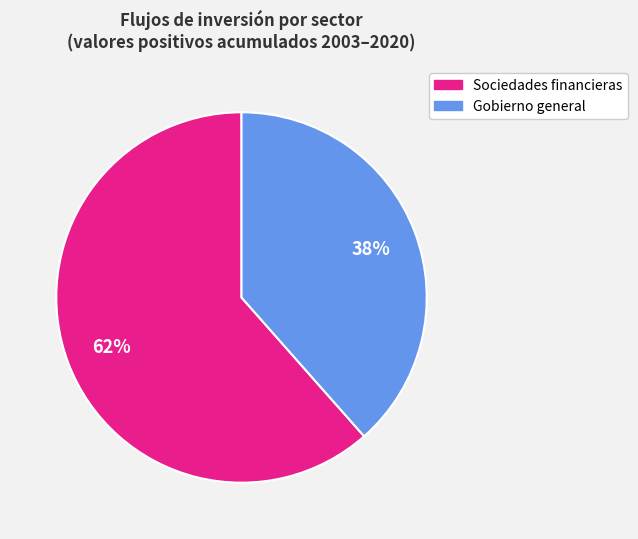

How many slices are in this pie chart?

2